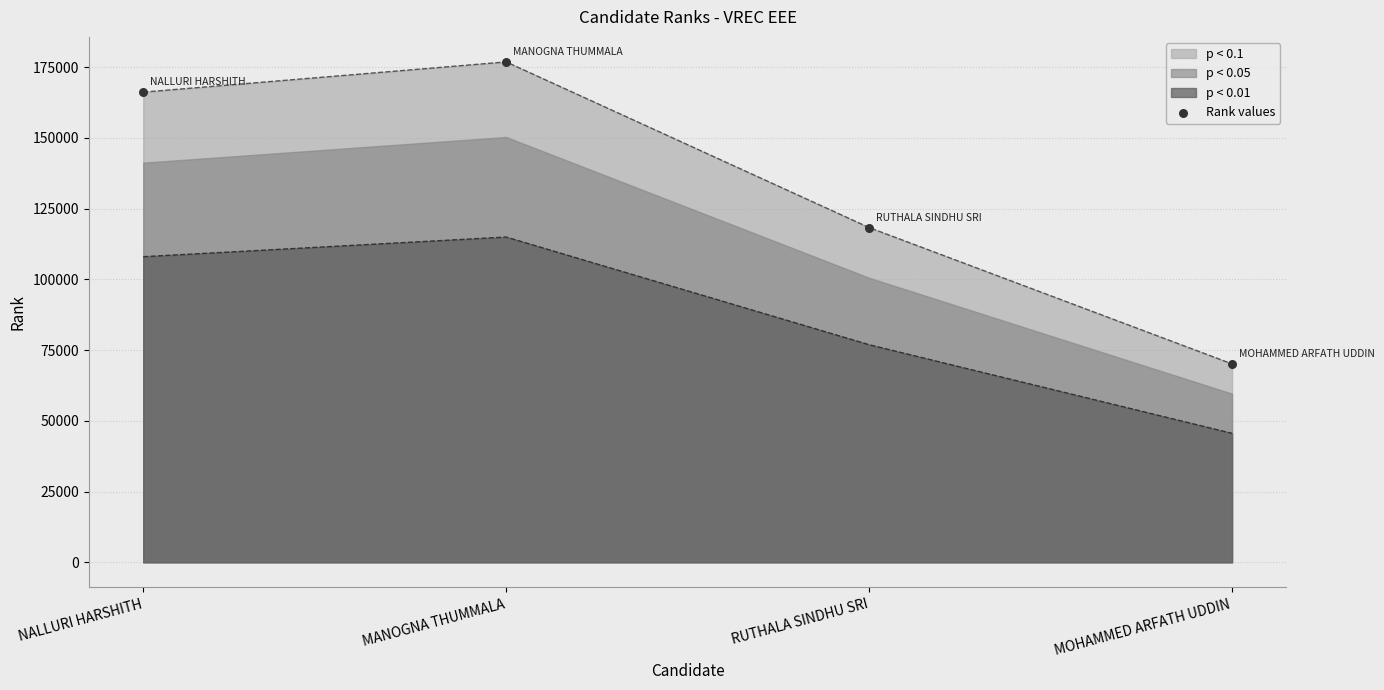

What is the change in value from NALLURI HARSHITH to MOHAMMED ARFATH UDDIN?

-96062